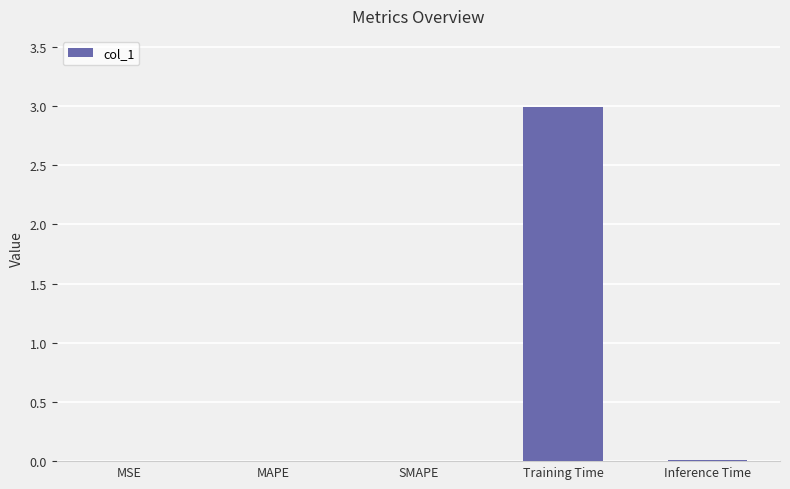

What is the maximum value shown in the chart?

3.0